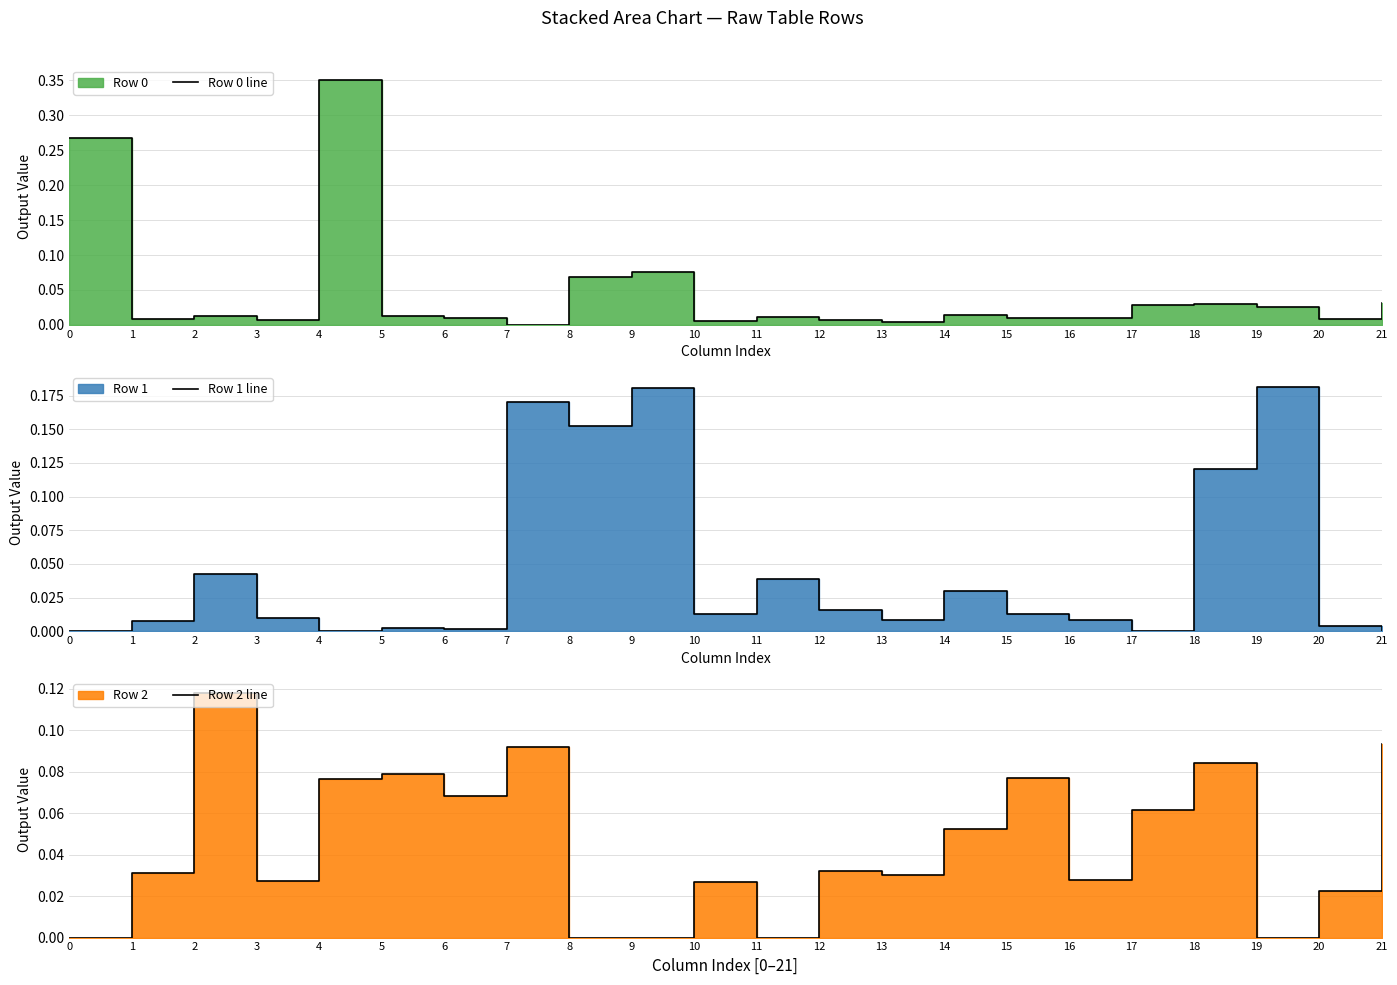

Between which two adjacent categories do Row 1 line and Row 0 line first intersect?

1 and 2